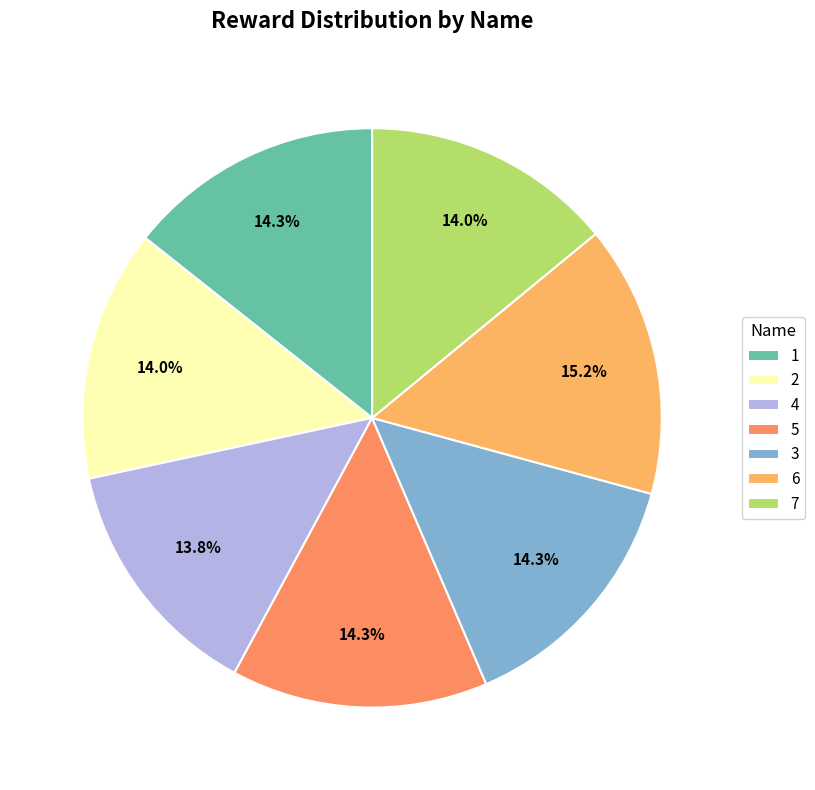

Is there any slice that represents more than half of the pie?

No